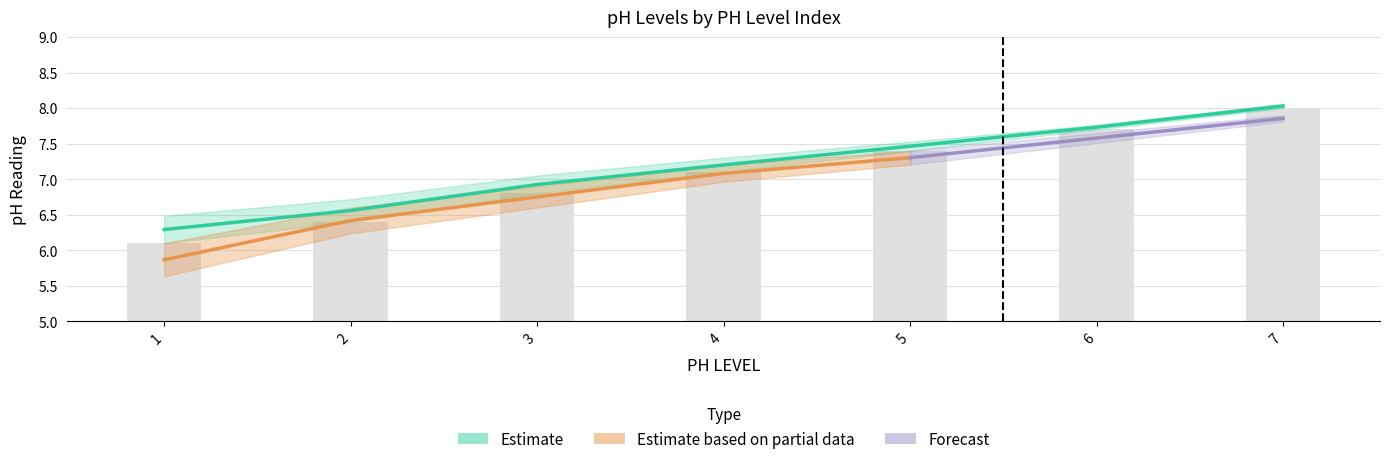

How many data points does each series have?

7